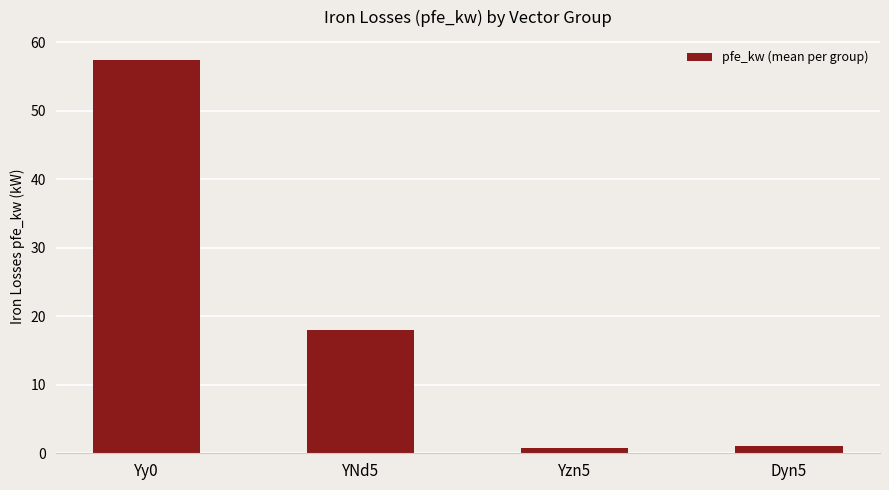

How many categories are shown in the chart?

4